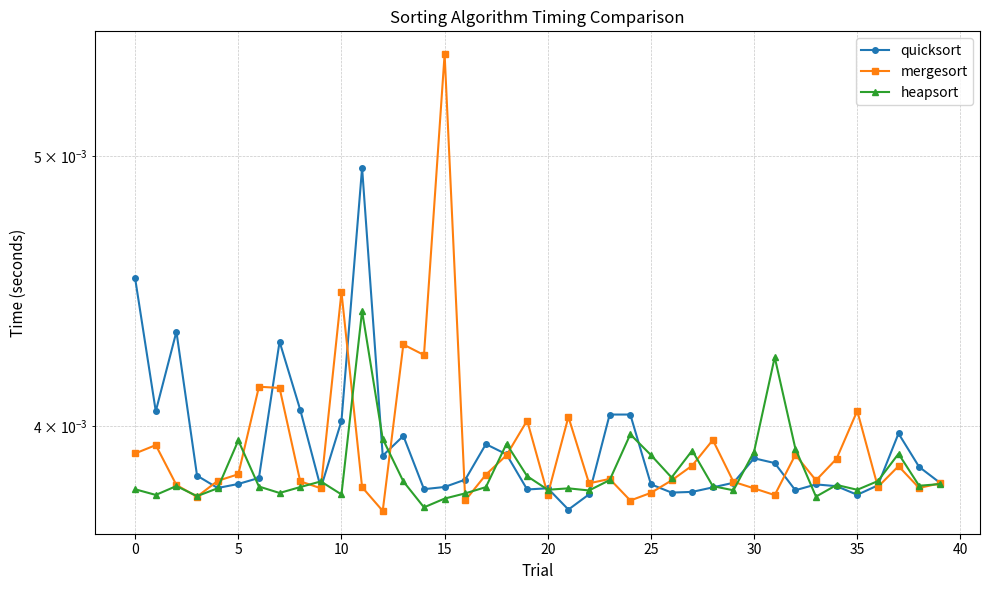

Between 10 and 15, which series saw the biggest shift?

mergesort